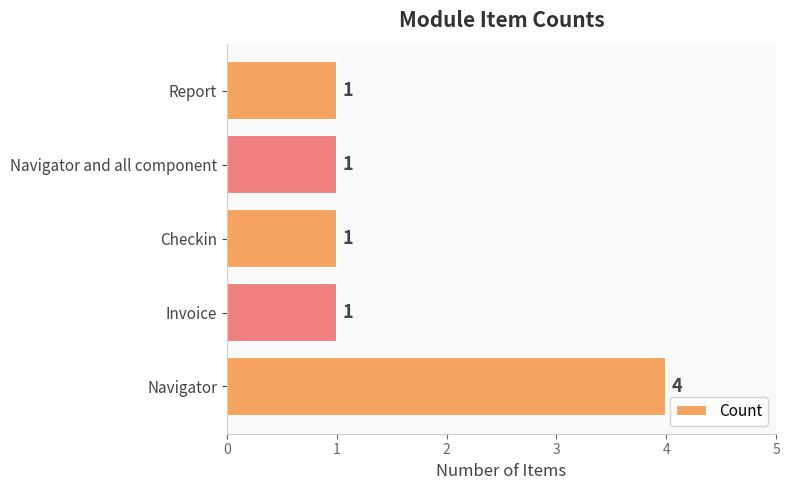

The chart shows a value of 1 at Checkin. True or false?

True